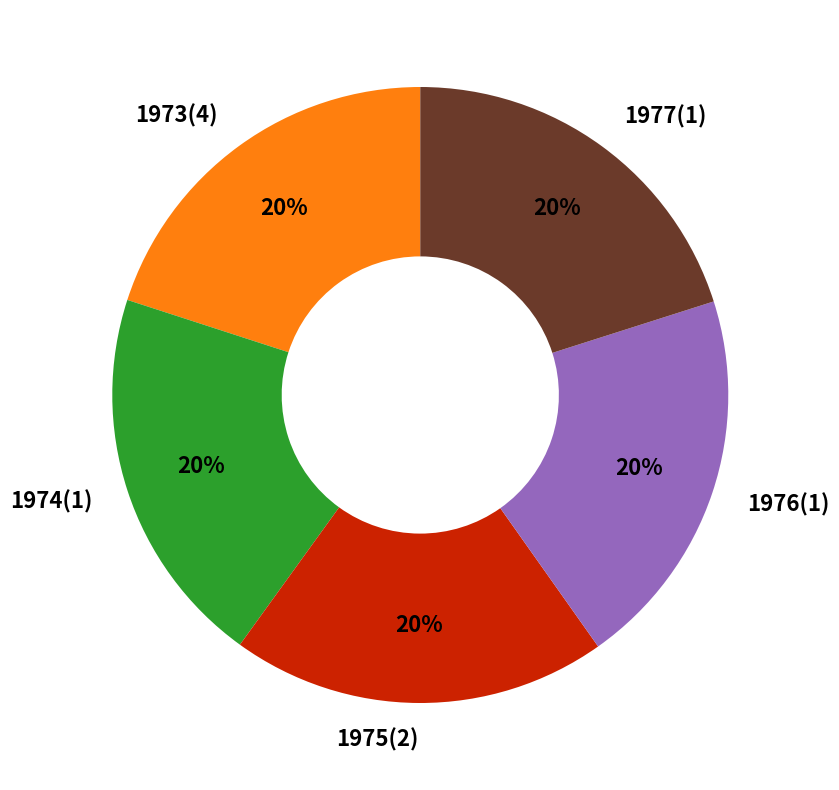

Do 1977(1) and 1975(2) together represent more than half of the pie?

No